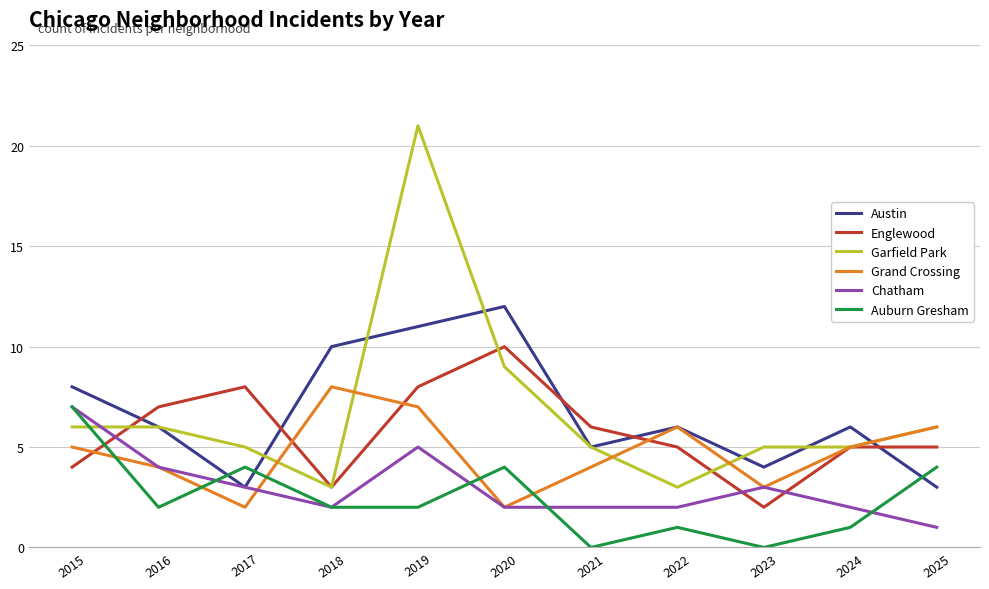

At which label does Auburn Gresham reach its peak?

2015